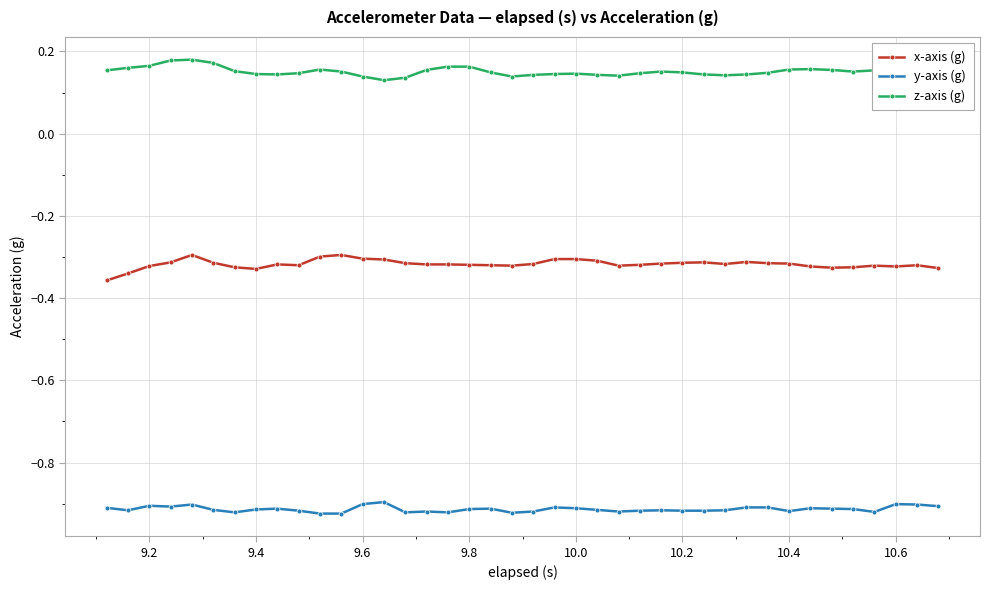

Rank the series by their average value, from highest to lowest.

z-axis (g), x-axis (g), y-axis (g)